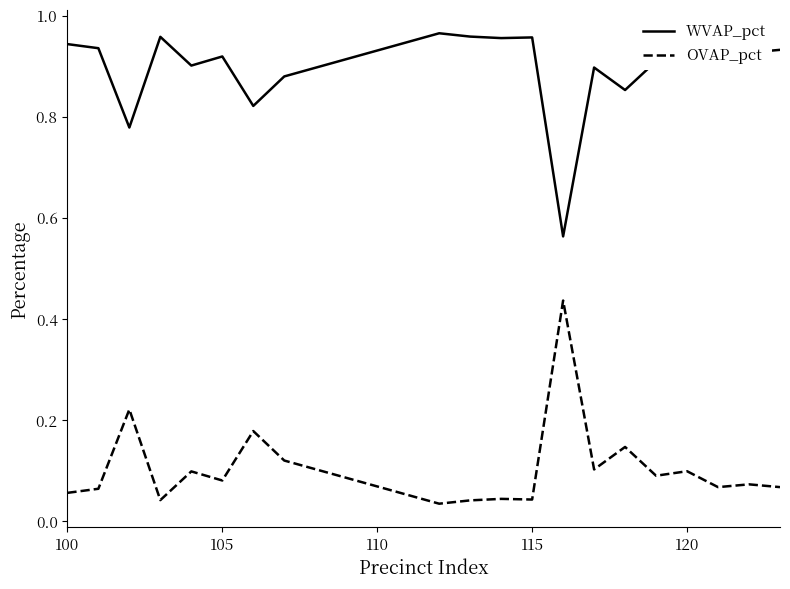

True or false: WVAP_pct and OVAP_pct cross at least once.

False